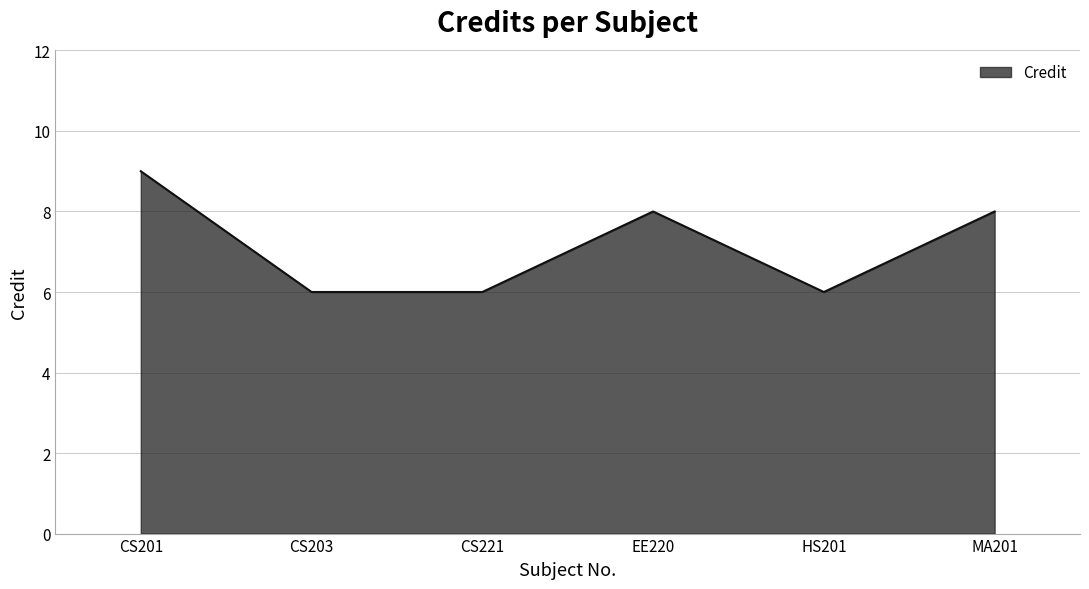

Between CS221 and CS201, which is larger?

CS201